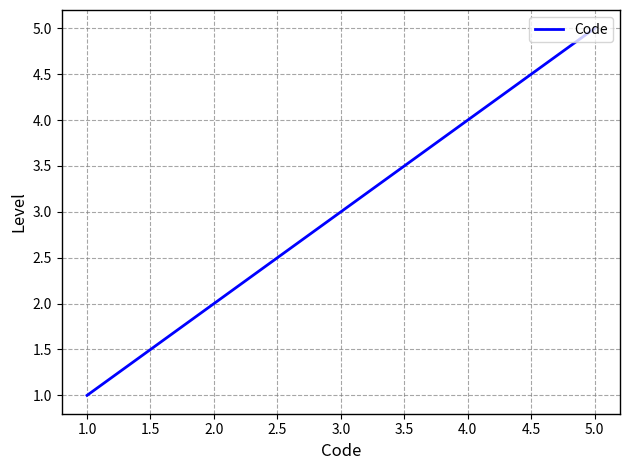

What is the change in value from 1.0 to 2.0?

+1